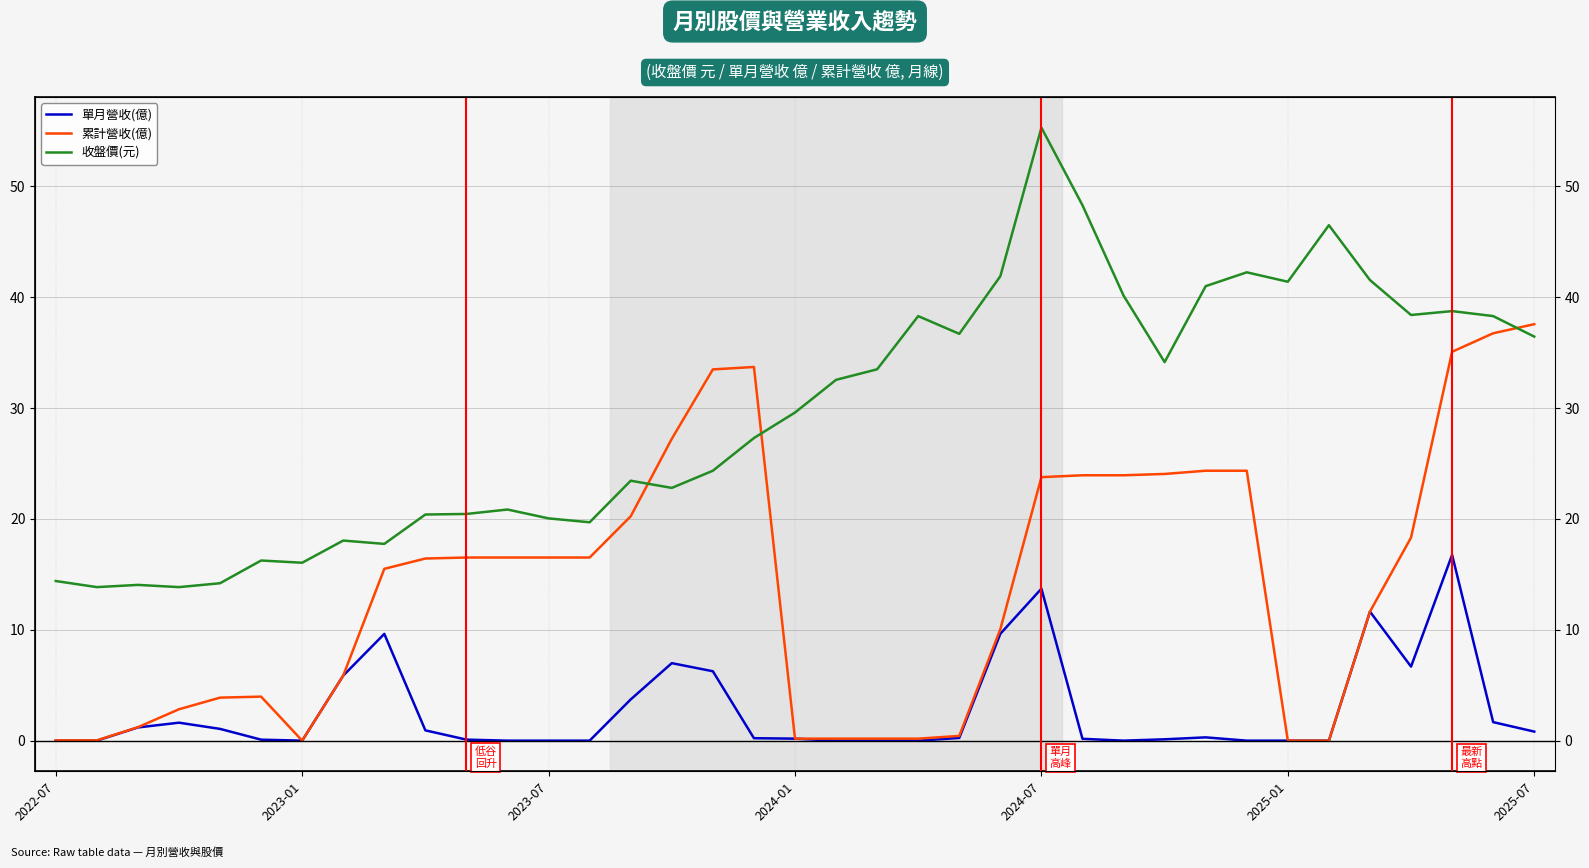

What is the difference between the 單月營收(億) values at 21 and 33?

6.7